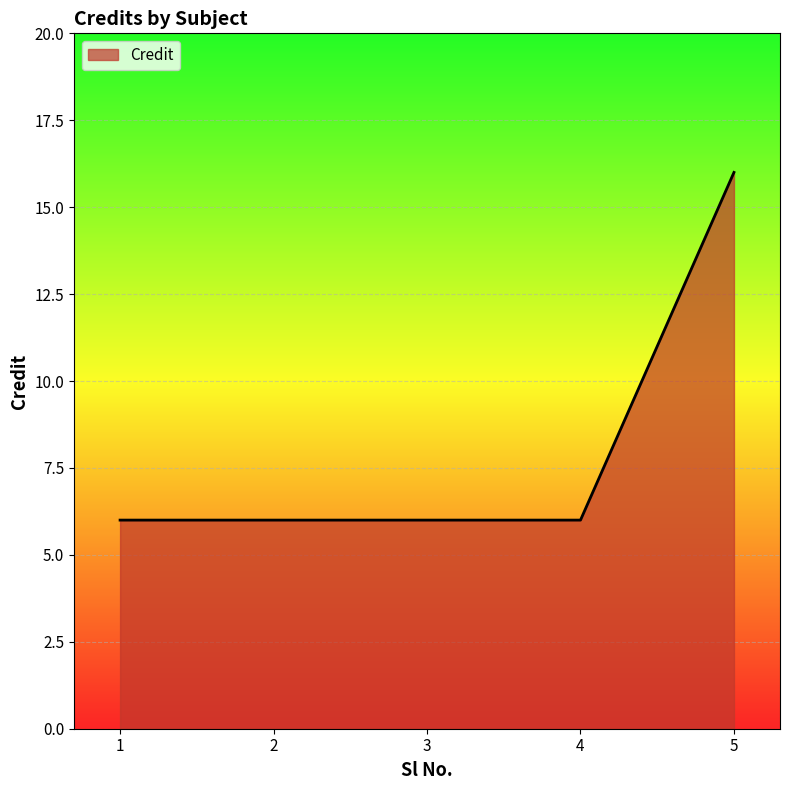

What is the average value?

8